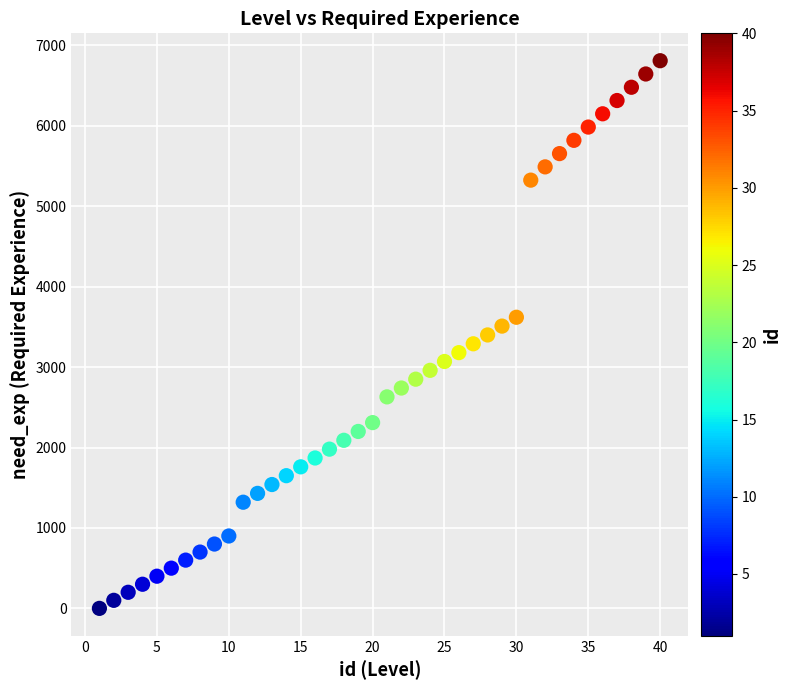

What is the range of Y values (max minus min)?

6810